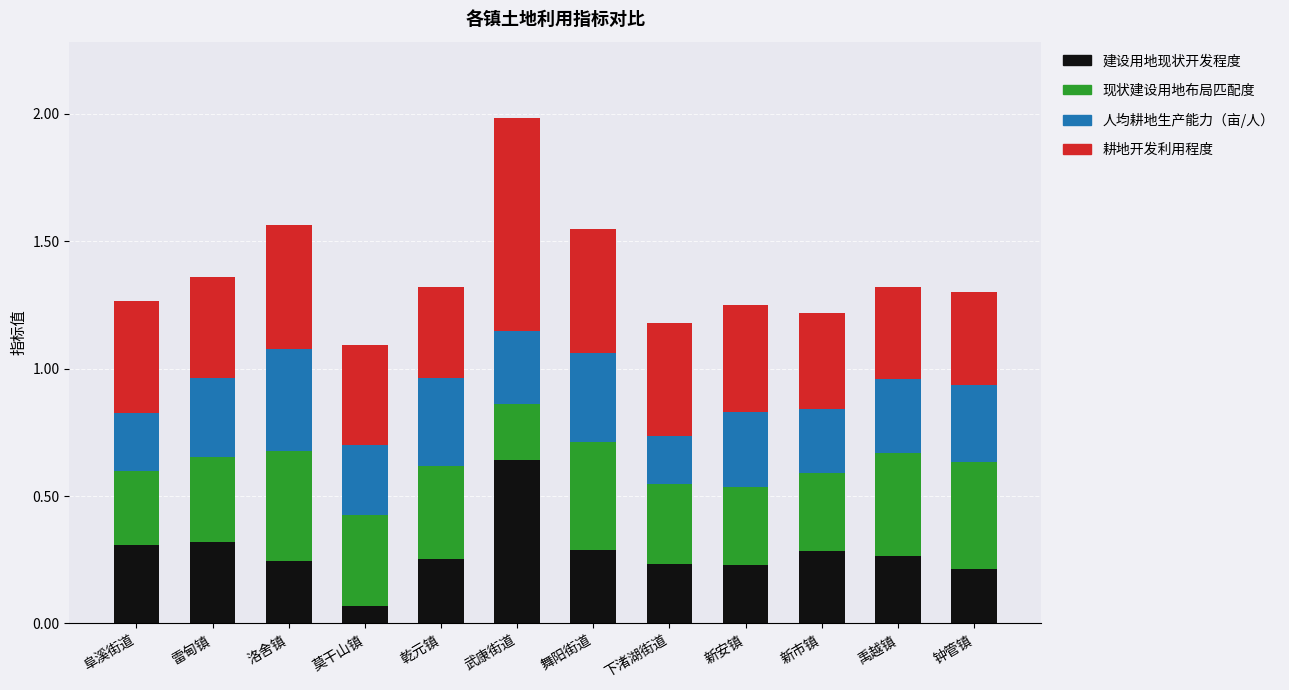

True or false: 建设用地现状开发程度 has a value of 0.3 at 乾元镇.

True